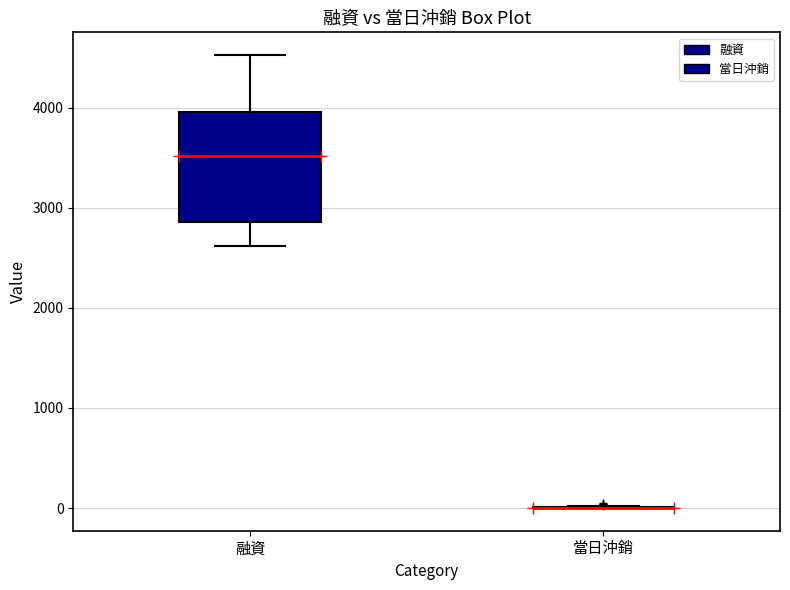

Where does the median line of the box for 融資 sit on the y-axis? The values are not printed on the chart, so give them approximately, as read against the axis.

3500